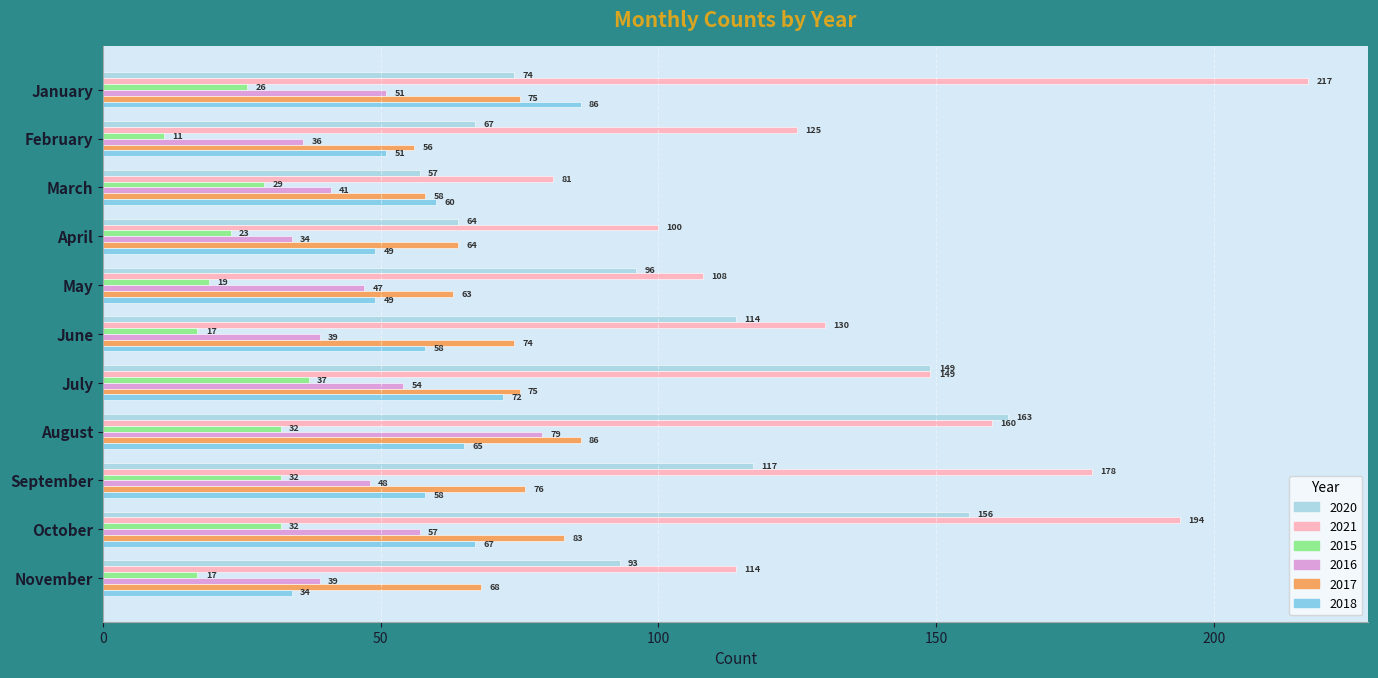

At how many categories does at least one series exceed 192?

2